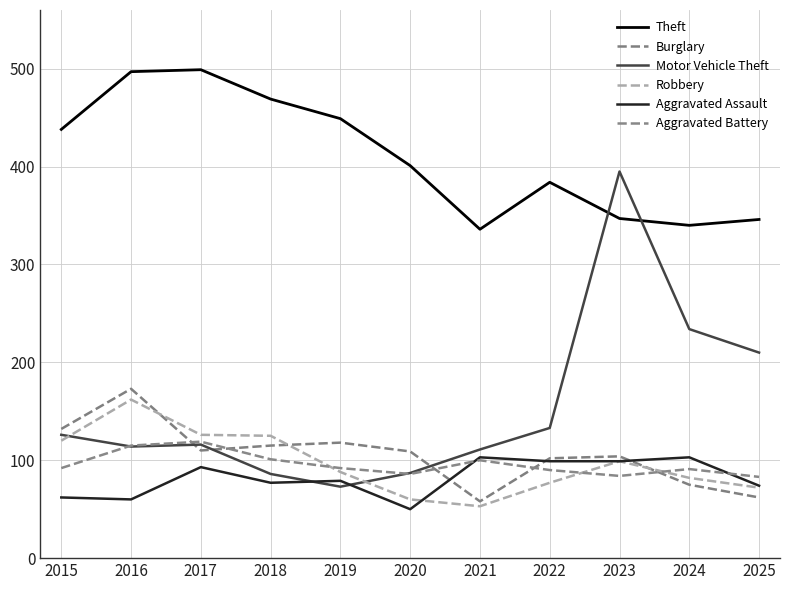

How many intersections are there between Motor Vehicle Theft and Aggravated Assault?

2